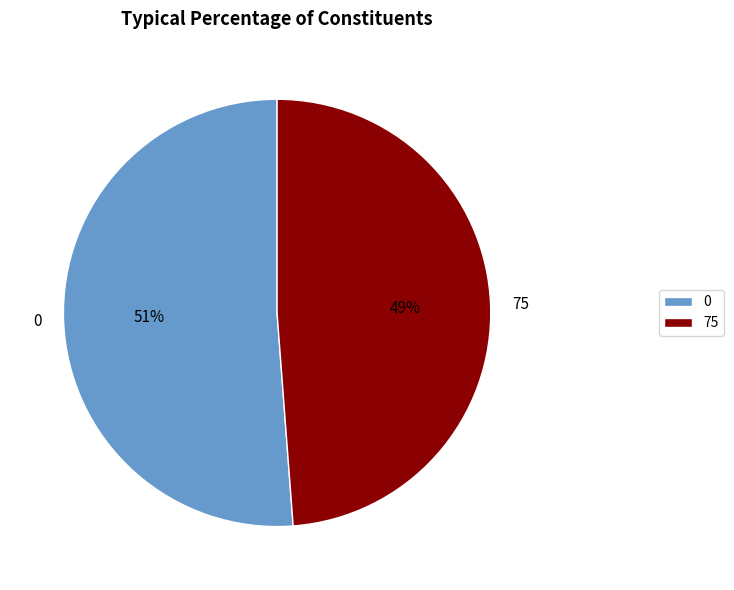

Is the sum of 75 and 0 greater than half?

Yes